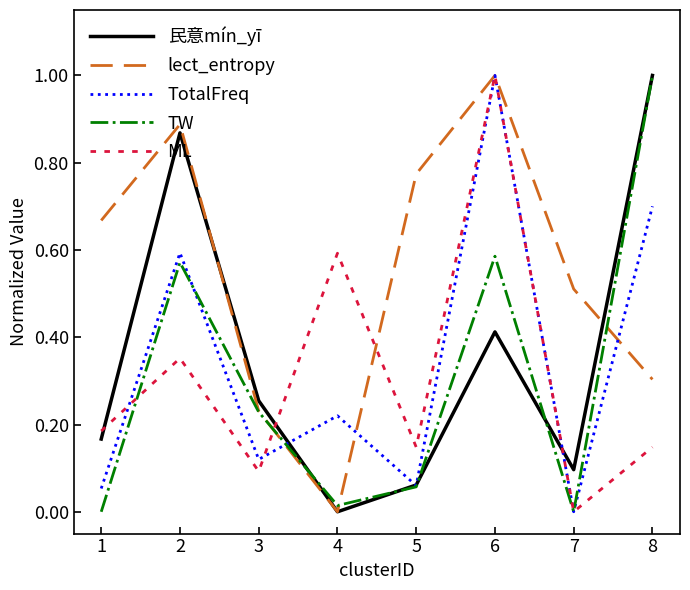

The ML series shows -0.6 at 7. True or false?

False